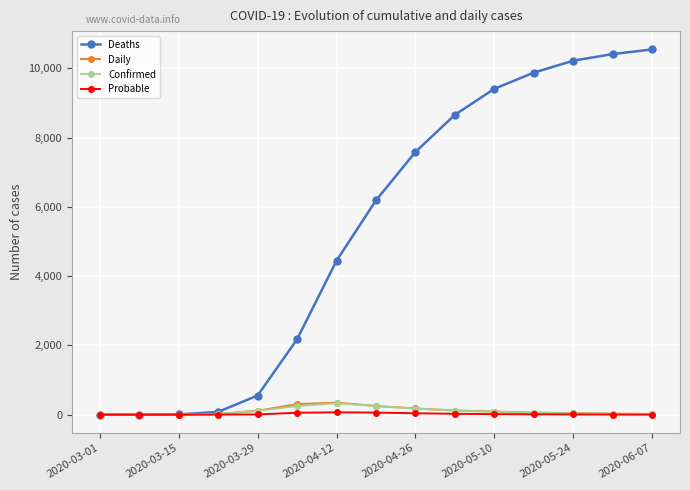

At how many categories does at least one series exceed 3473?

9